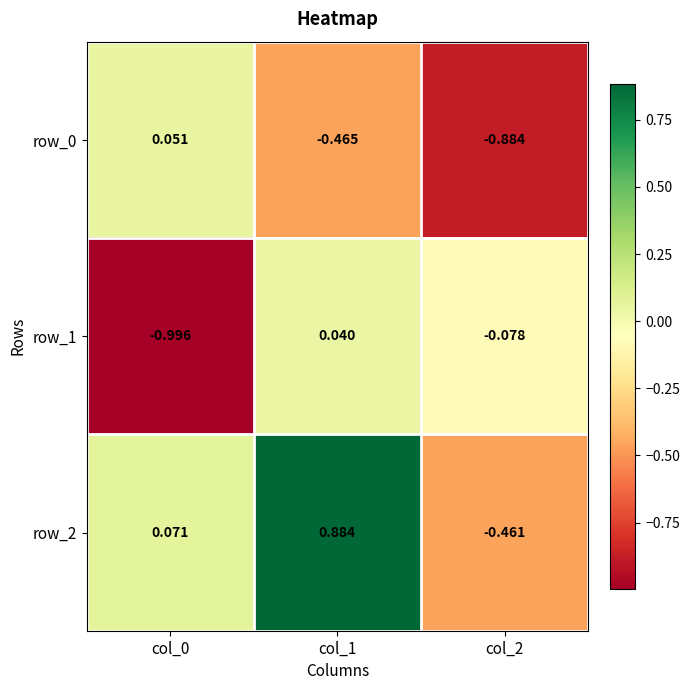

True or false: row_2 has a value of 1.4 at col_1.

False